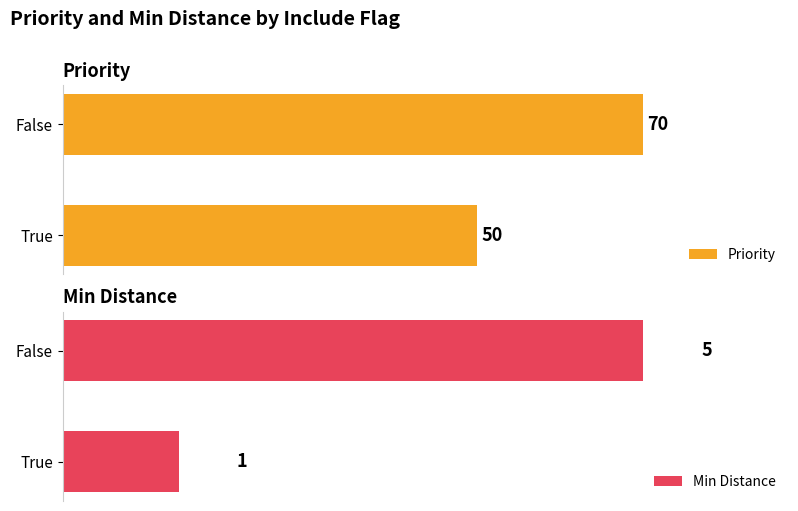

Which category has the highest value in the Priority series?

False